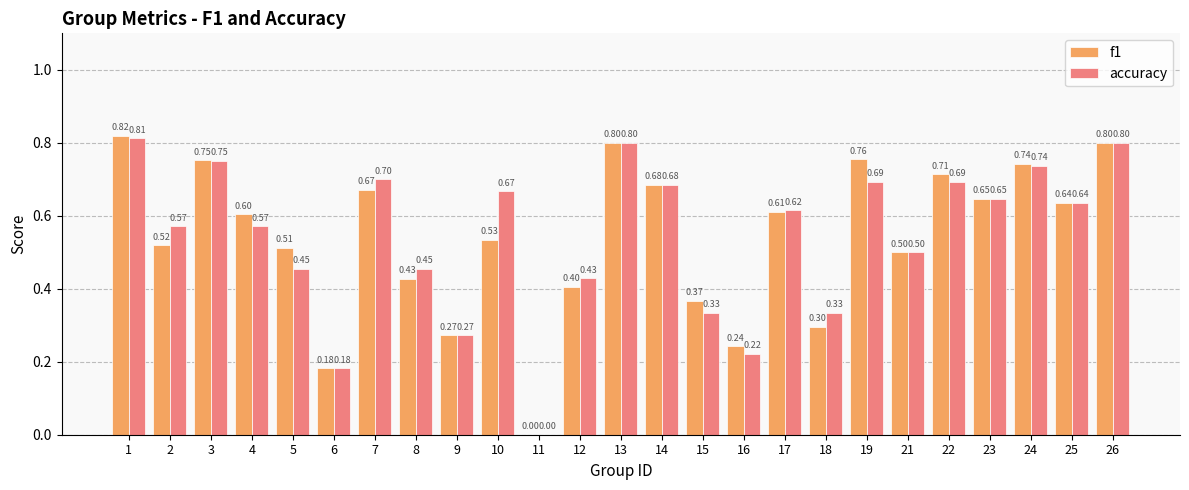

How many accuracy values are between 0 and 1?

25